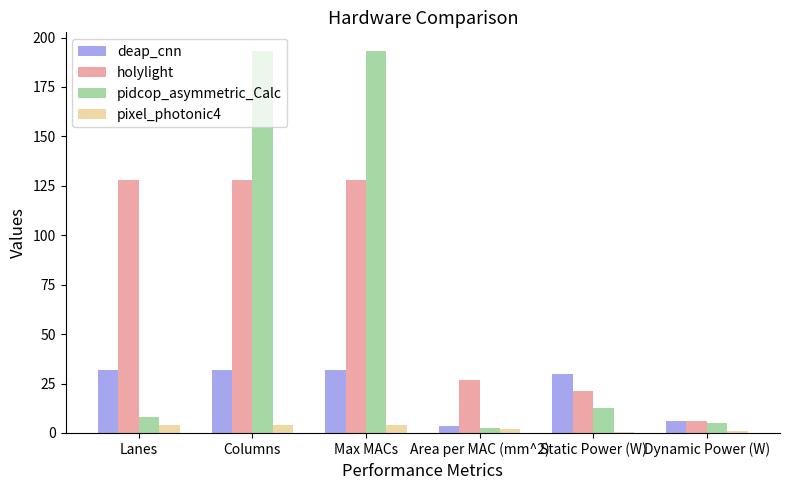

The value of deap_cnn at Max MACs is 17.6. True or false?

False